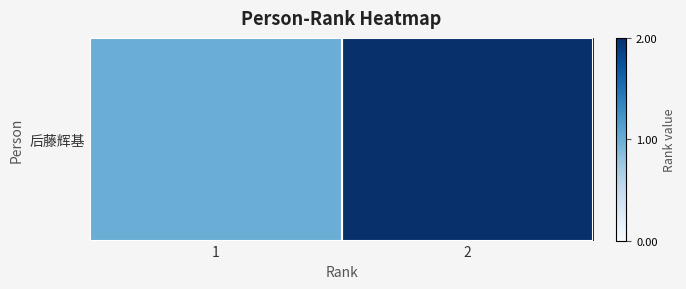

Reading left to right, transcribe all the data shown in this chart.

1	2